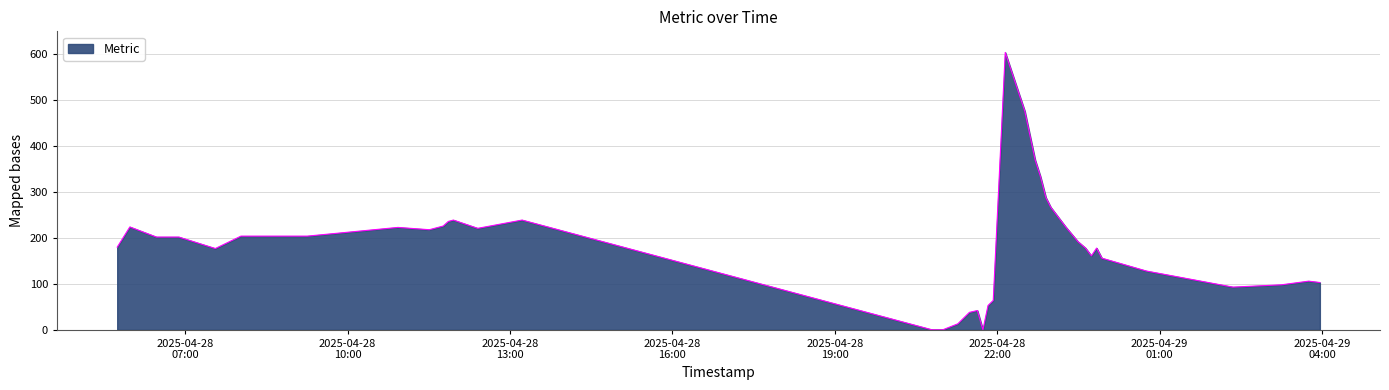

What is the maximum value shown in the chart?

604